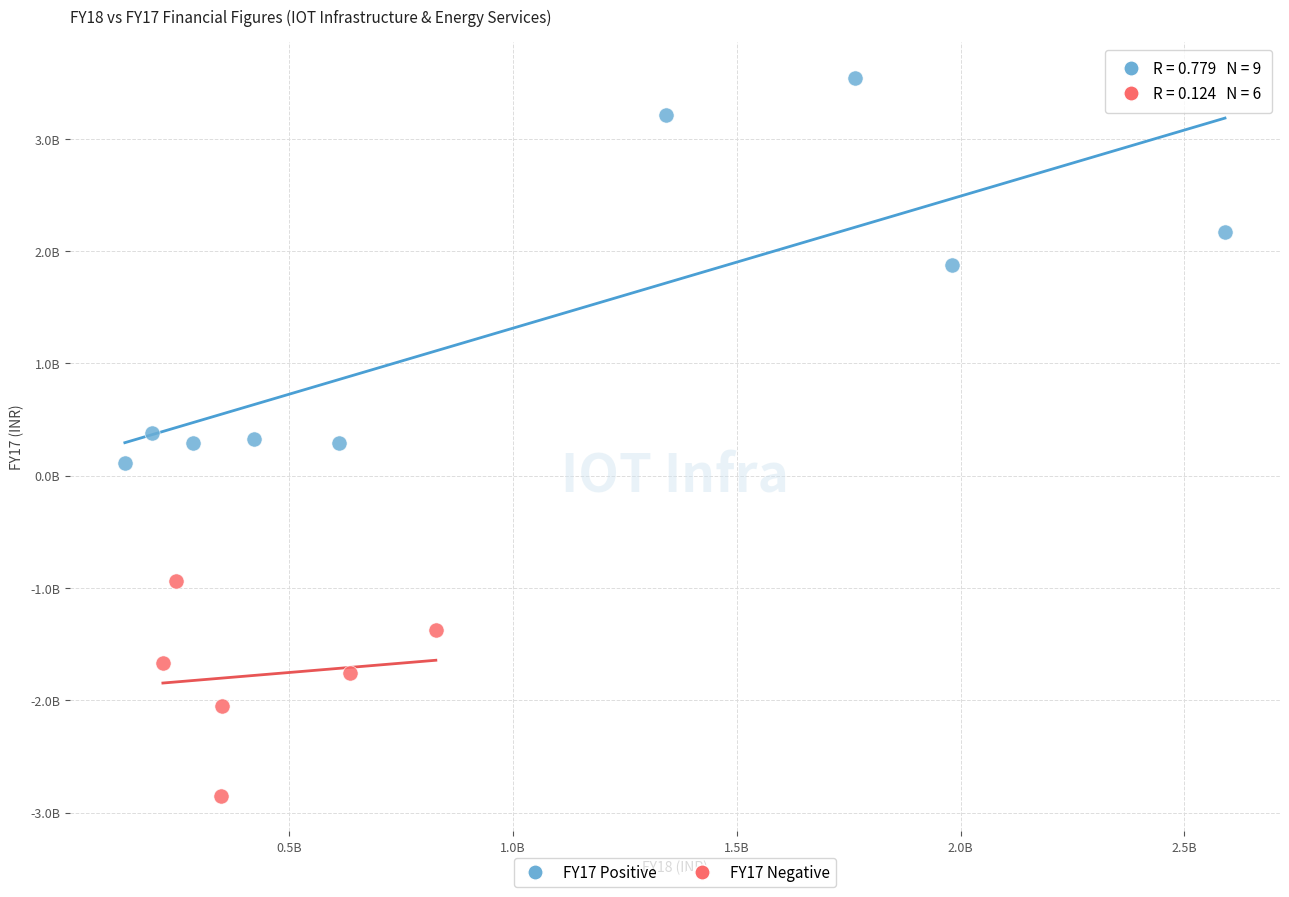

What are all the series names shown in the legend?

FY17 Positive, FY17 Negative